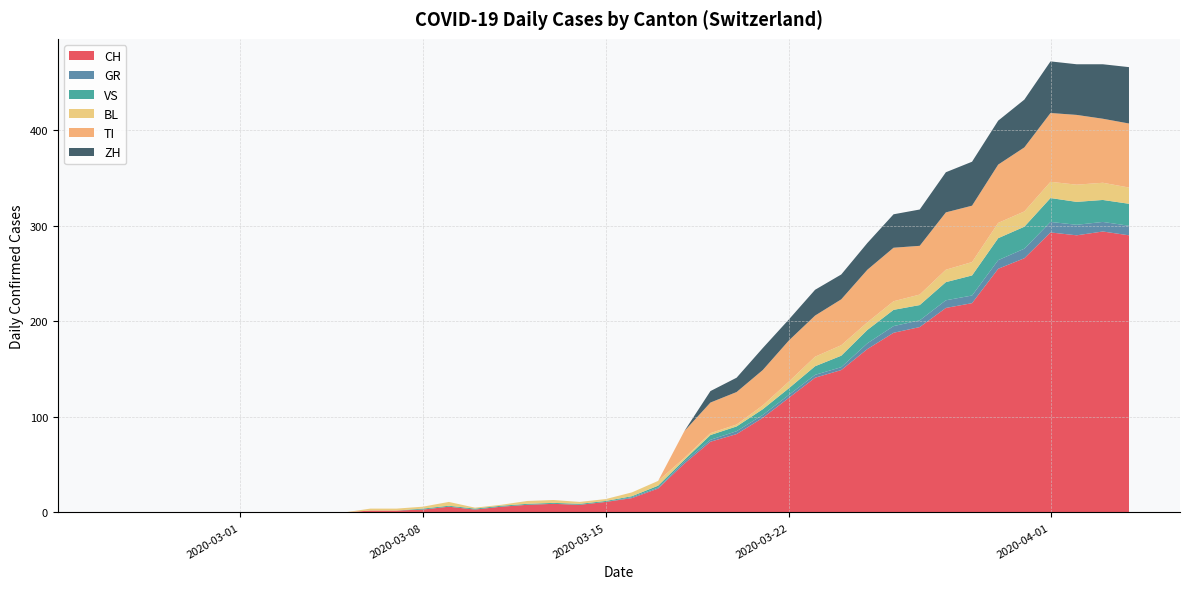

Reading left to right, what are all the values shown in this chart?

CH: 0=0	1=0	2=0	3=0	4=0	5=0	6=0	7=0	8=0	9=0	10=2	11=2	12=3	13=6	14=3	15=6	16=8	17=9	18=8	19=11	20=15	21=25	22=51	23=74	24=82	25=99	26=120	27=141	28=149	29=171	30=188	31=194	32=214	33=219	34=255	35=266	36=293	37=290	38=294	39=290
GR: 0=0	1=0	2=0	3=0	4=0	5=0	6=0	7=0	8=0	9=0	10=0	11=0	12=0	13=0	14=0	15=0	16=0	17=0	18=0	19=0	20=1	21=1	22=2	23=2	24=3	25=3	26=3	27=3	28=3	29=6	30=7	31=7	32=8	33=8	34=9	35=10	36=11	37=11	38=10	39=10
VS: 0=0	1=0	2=0	3=0	4=0	5=0	6=0	7=0	8=0	9=0	10=0	11=0	12=1	13=1	14=1	15=1	16=1	17=1	18=1	19=1	20=1	21=2	22=2	23=5	24=5	25=6	26=7	27=9	28=12	29=14	30=17	31=16	32=19	33=21	34=23	35=23	36=25	37=24	38=23	39=23
BL: 0=0	1=0	2=0	3=0	4=0	5=0	6=0	7=0	8=0	9=0	10=2	11=2	12=2	13=4	14=1	15=1	16=3	17=3	18=2	19=2	20=4	21=5	22=2	23=2	24=2	25=4	26=7	27=10	28=11	29=8	30=9	31=11	32=13	33=14	34=16	35=16	36=17	37=18	38=18	39=17
TI: 0=0	1=0	2=0	3=0	4=0	5=0	6=0	7=0	8=0	9=0	10=0	11=0	12=0	13=0	14=0	15=0	16=0	17=0	18=0	19=0	20=0	21=0	22=28	23=32	24=34	25=37	26=43	27=43	28=48	29=55	30=56	31=51	32=60	33=59	34=61	35=67	36=72	37=73	38=67	39=67
ZH: 0=0	1=0	2=0	3=0	4=0	5=0	6=0	7=0	8=0	9=0	10=0	11=0	12=0	13=0	14=0	15=0	16=0	17=0	18=0	19=0	20=0	21=0	22=0	23=12	24=15	25=23	26=22	27=27	28=26	29=28	30=35	31=38	32=42	33=46	34=46	35=50	36=54	37=53	38=57	39=59